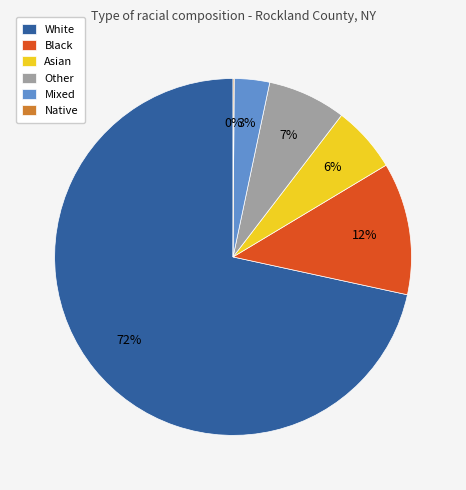

Which category has the biggest portion of the pie?

White